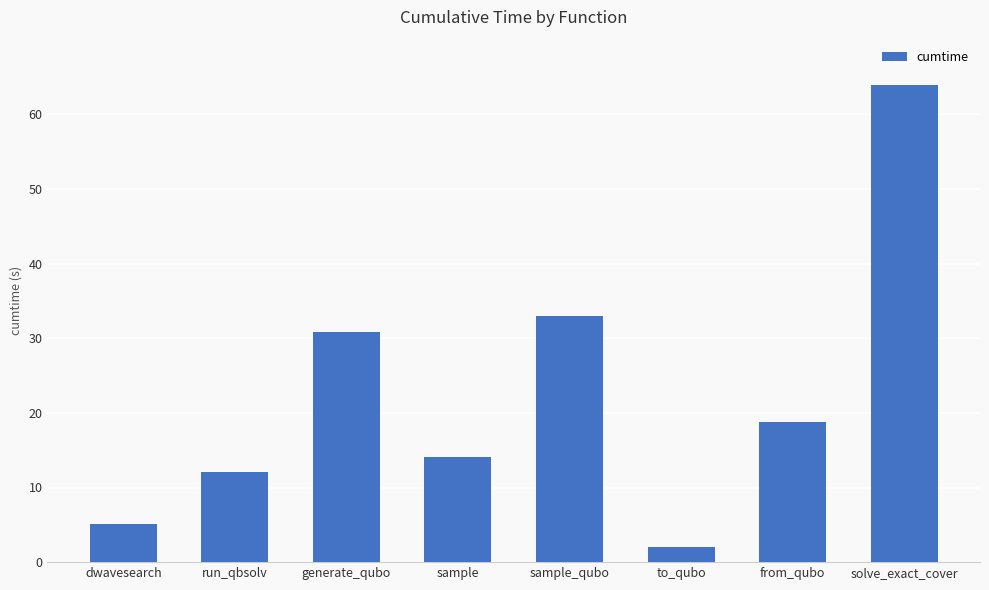

What is the ratio of the value at sample to the value at generate_qubo?

0.5